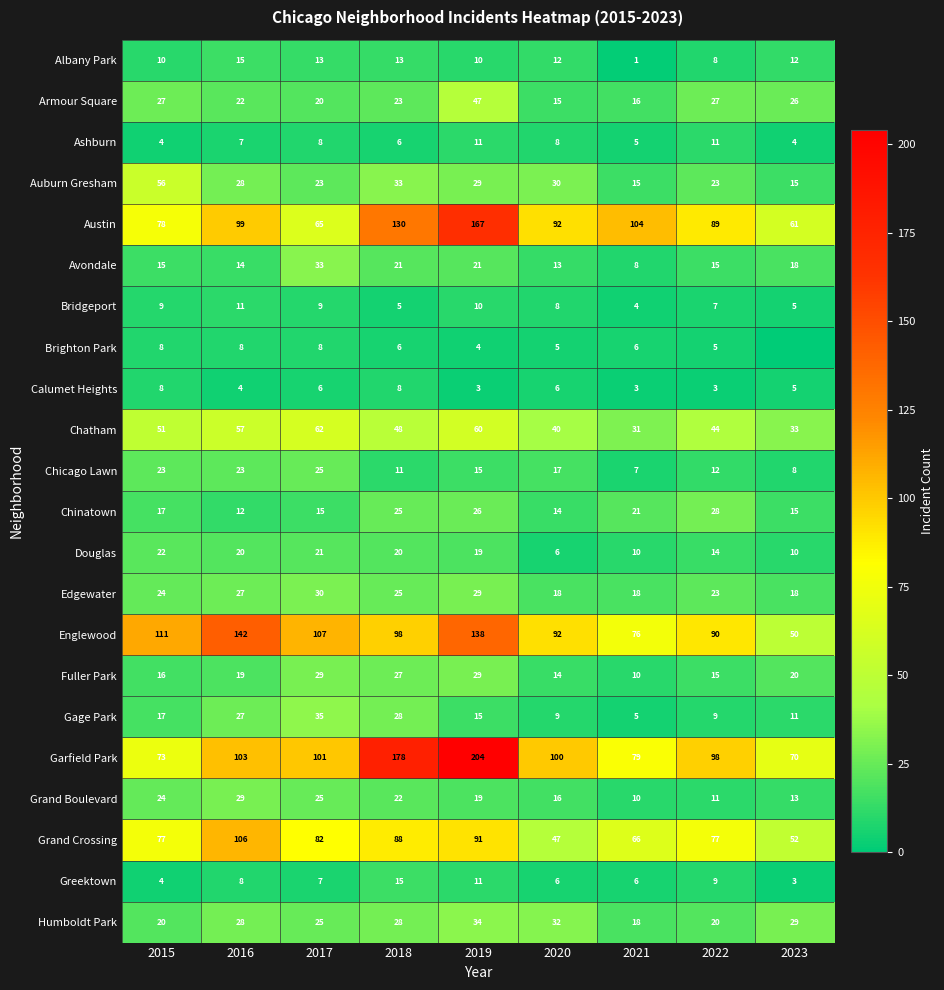

What value does the Greektown series have at 2020, to the nearest 5?

5